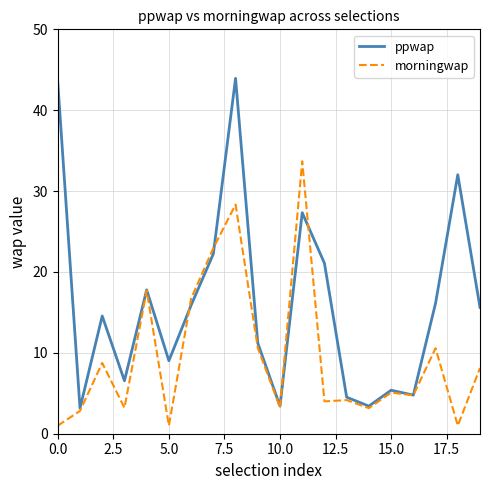

What is the greatest value displayed?

43.9